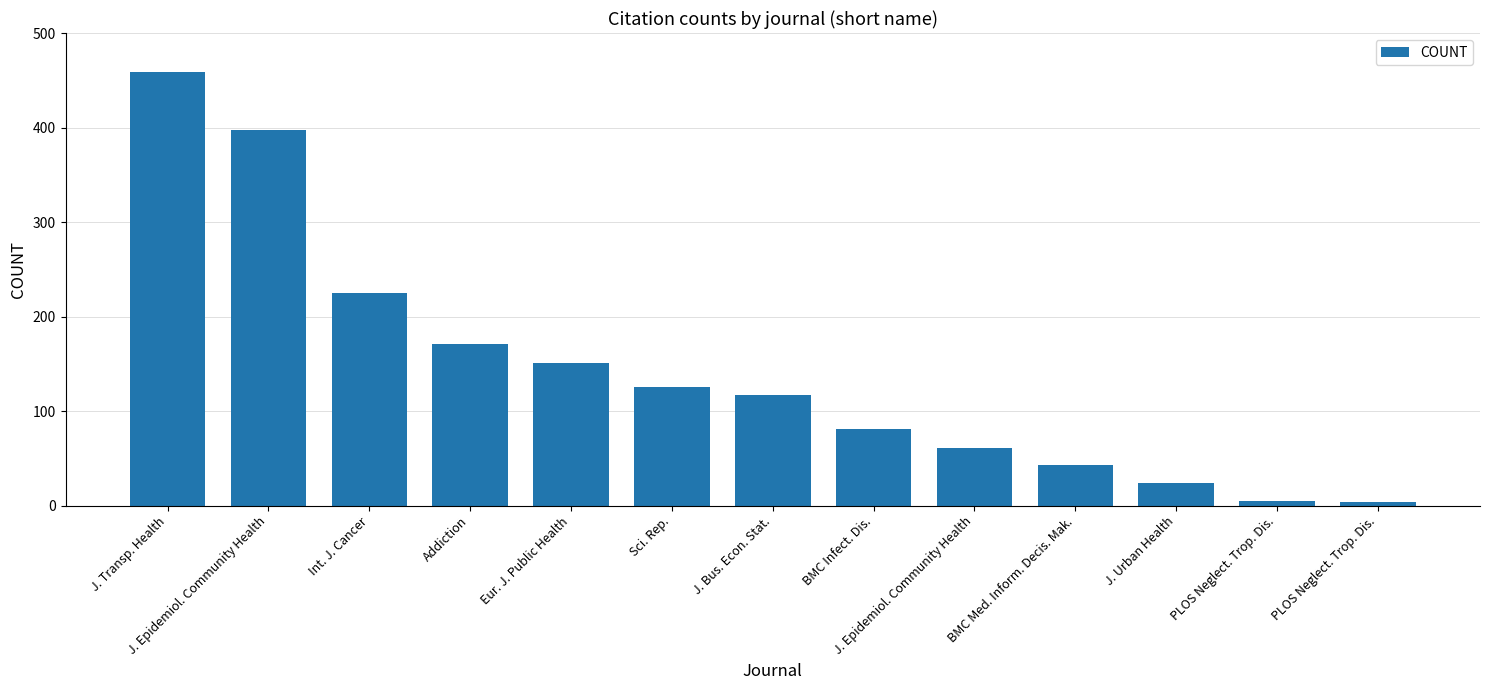

Does the chart contain any negative values?

No